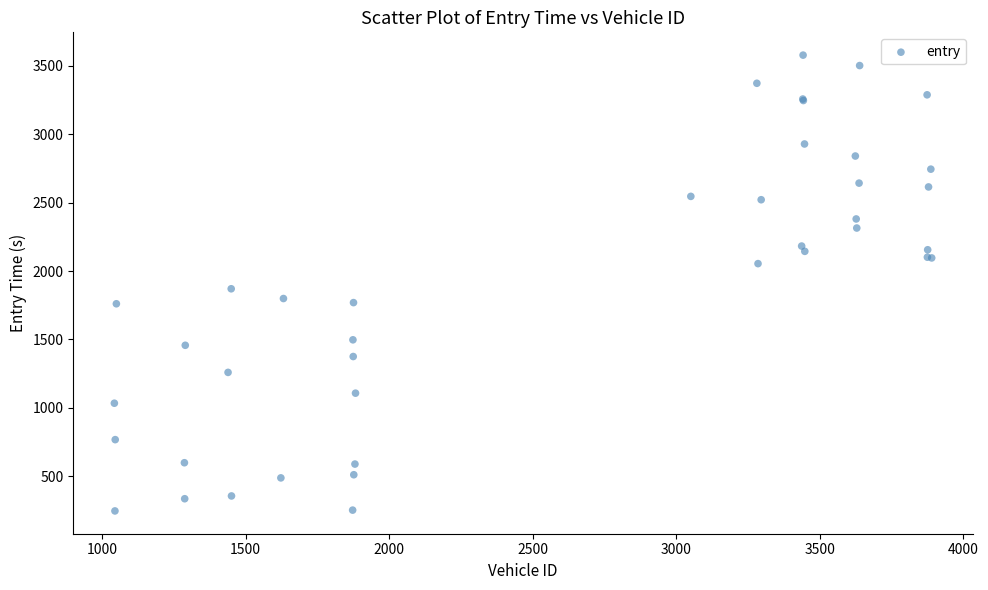

What Y value in the scatter plot is closest to 1912?

1870.3